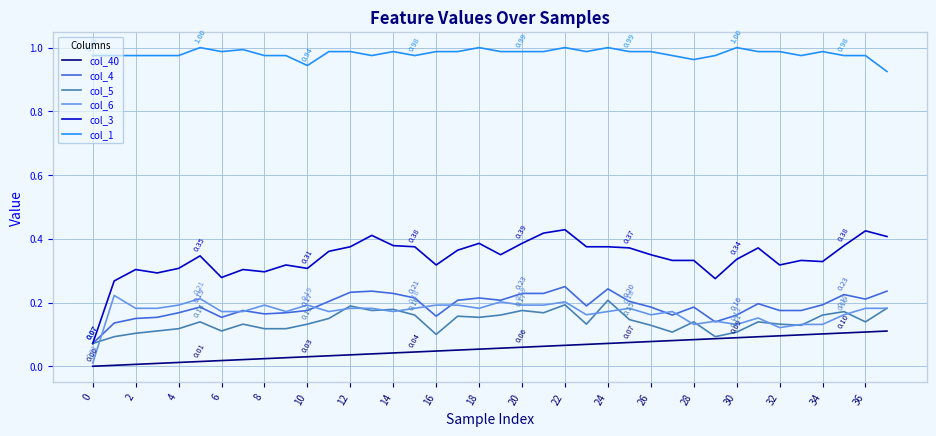

True or false: col_1 and col_6 cross at least once.

False